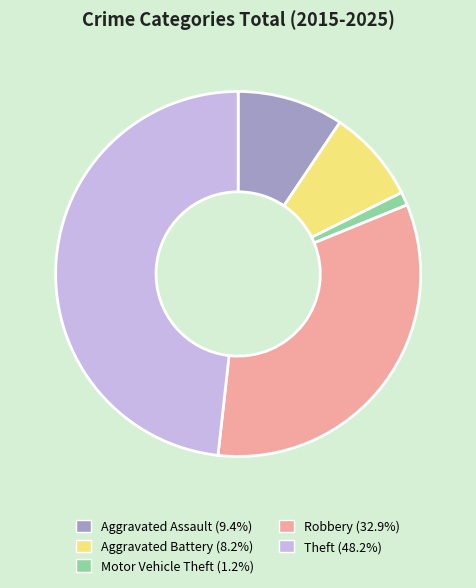

Count the number of slices in the pie.

5